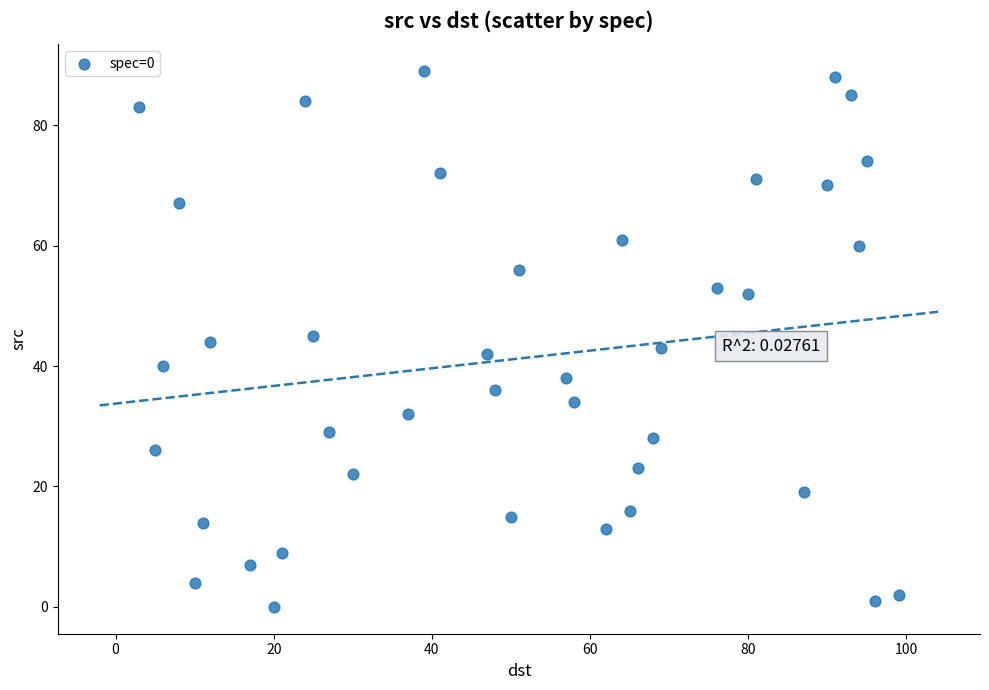

What is the range of X values (max minus min)?

96